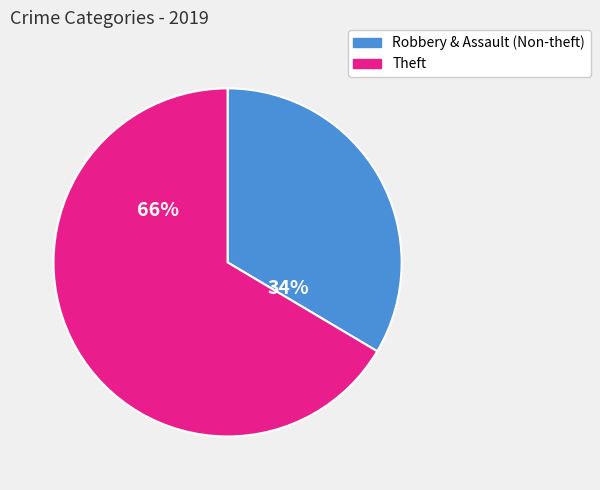

To the nearest percent, what is the average slice percentage?

50%